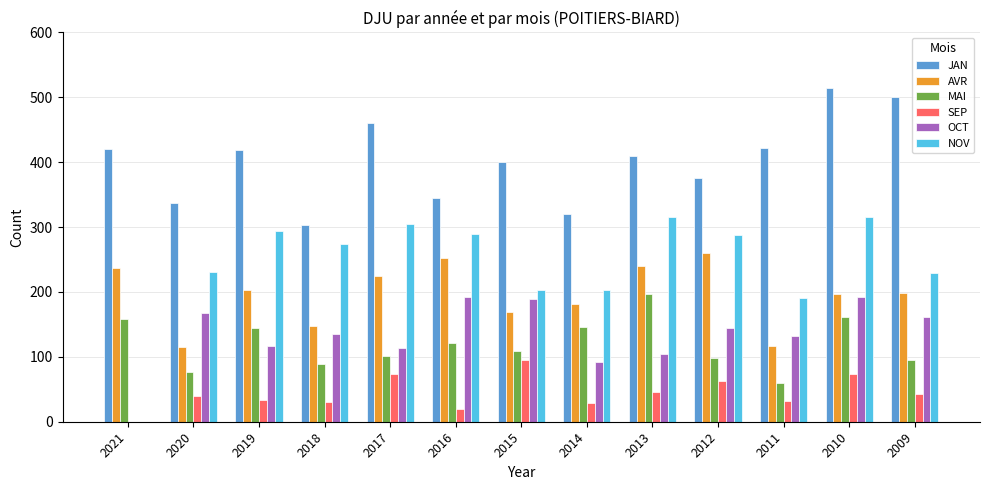

What is the maximum value shown in the chart?

514.8